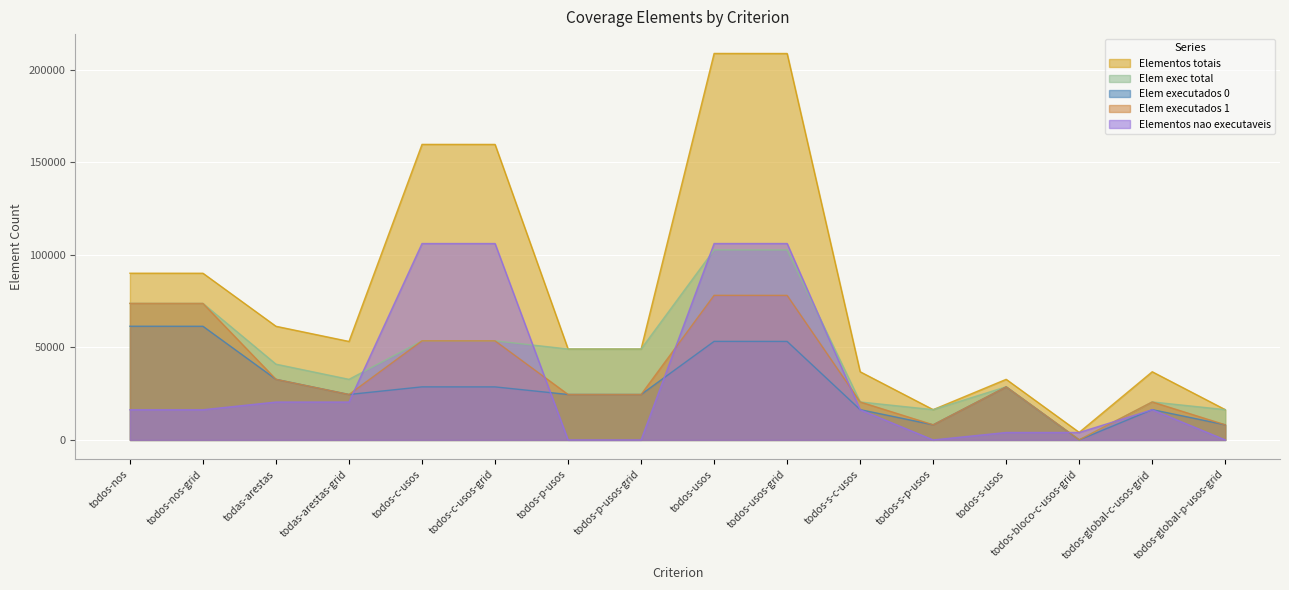

What is the total value across all series at todos-nos-grid?

315460